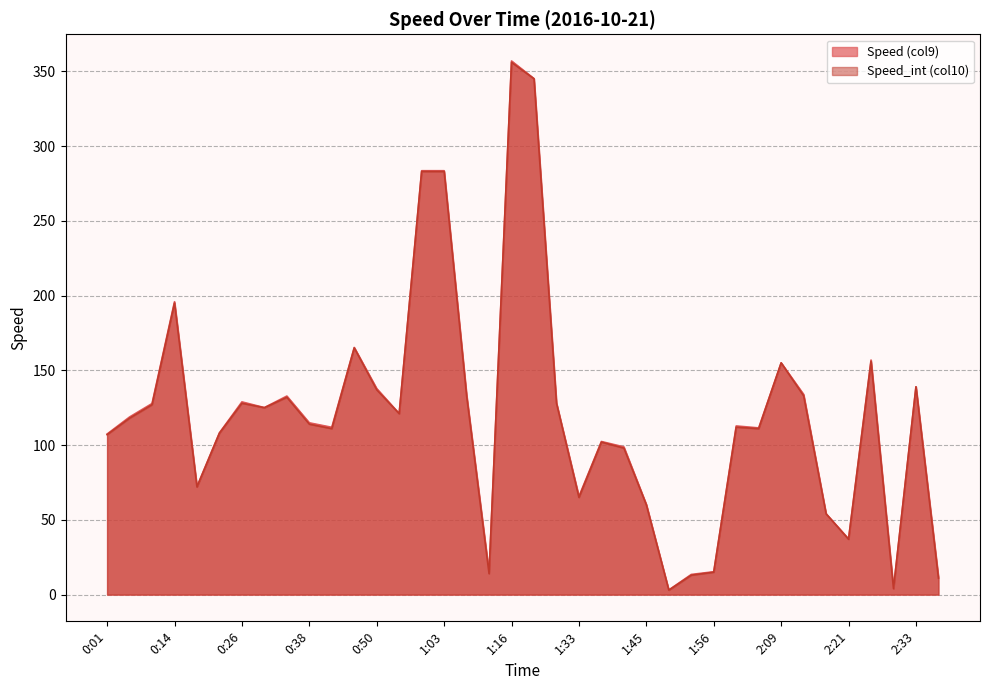

What is the average value of the Speed_int (col10) series?

120.3